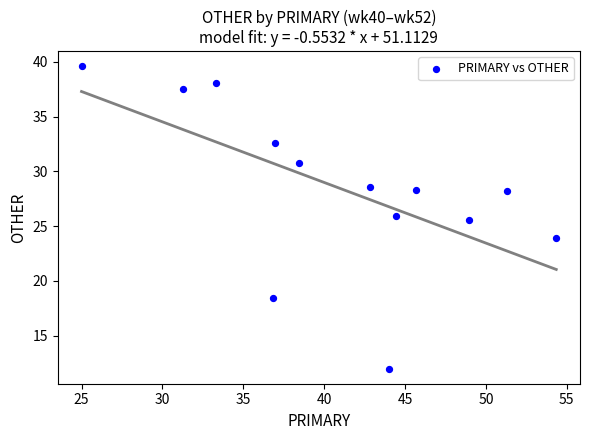

What is the range of X values (max minus min)?

29.3